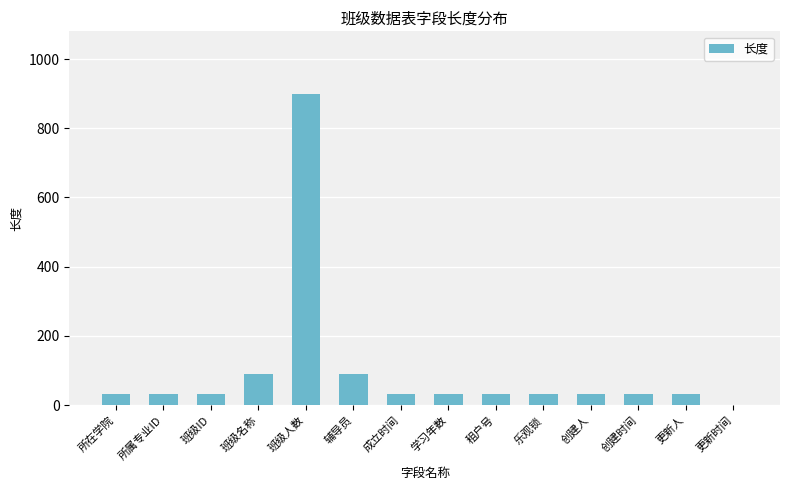

Which category has the highest value across all series?

班级人数